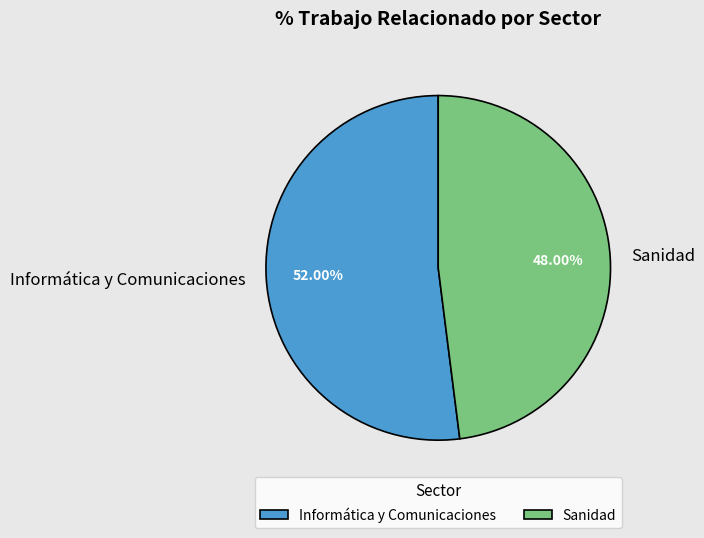

Which category accounts for the majority?

Informática y Comunicaciones